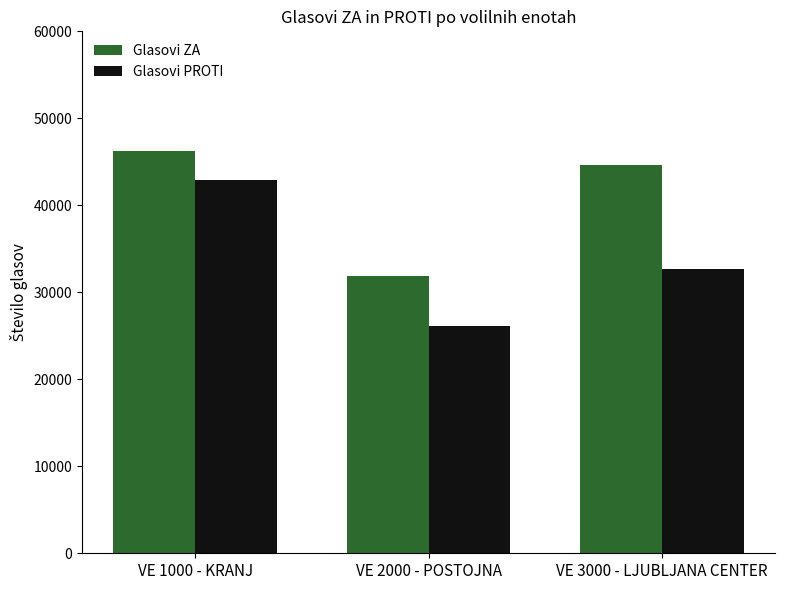

What is the difference between the Glasovi PROTI values at VE 1000 - KRANJ and VE 2000 - POSTOJNA?

16785